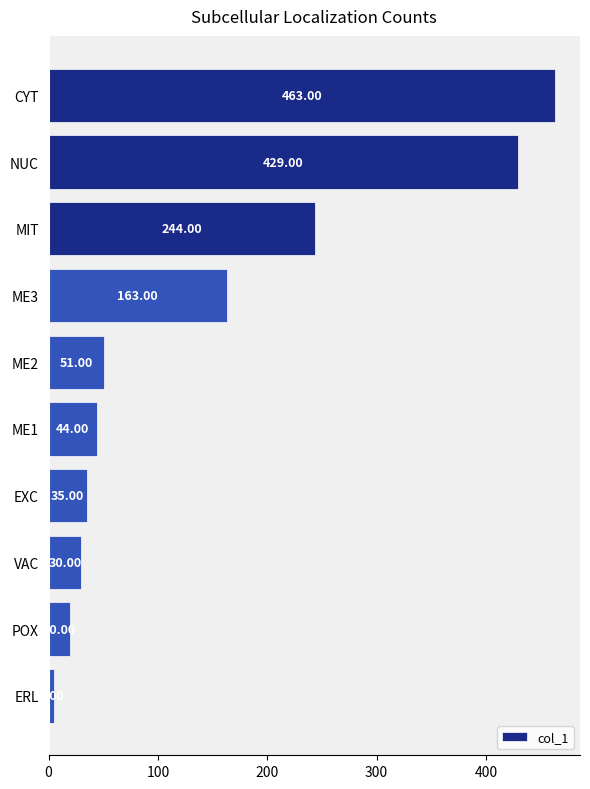

Between ERL and EXC, which is larger?

EXC